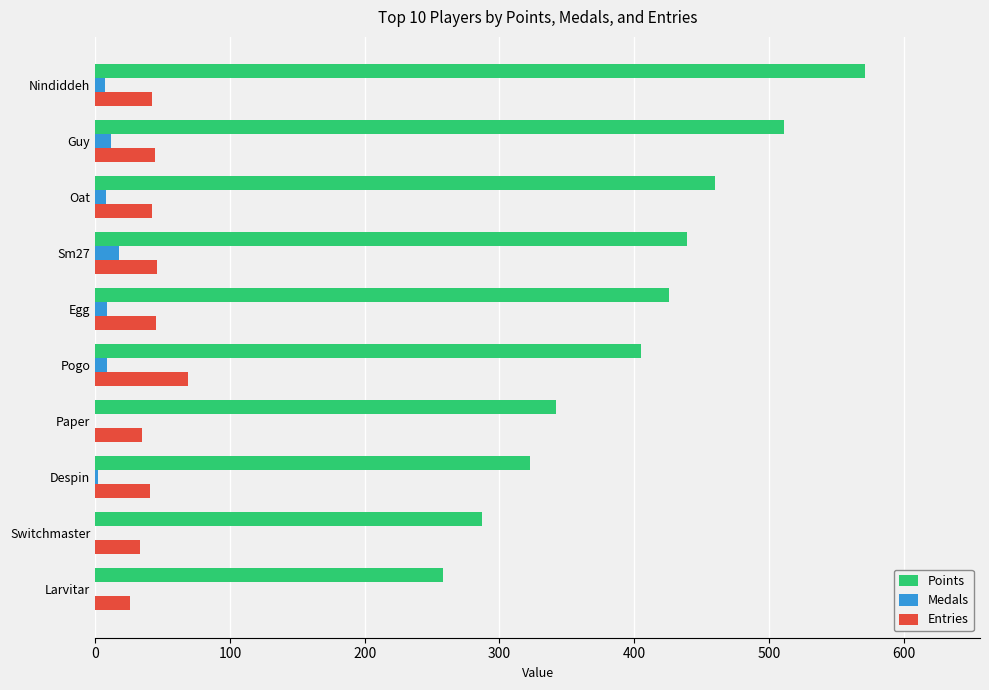

What is the sum of all Points values?

4022